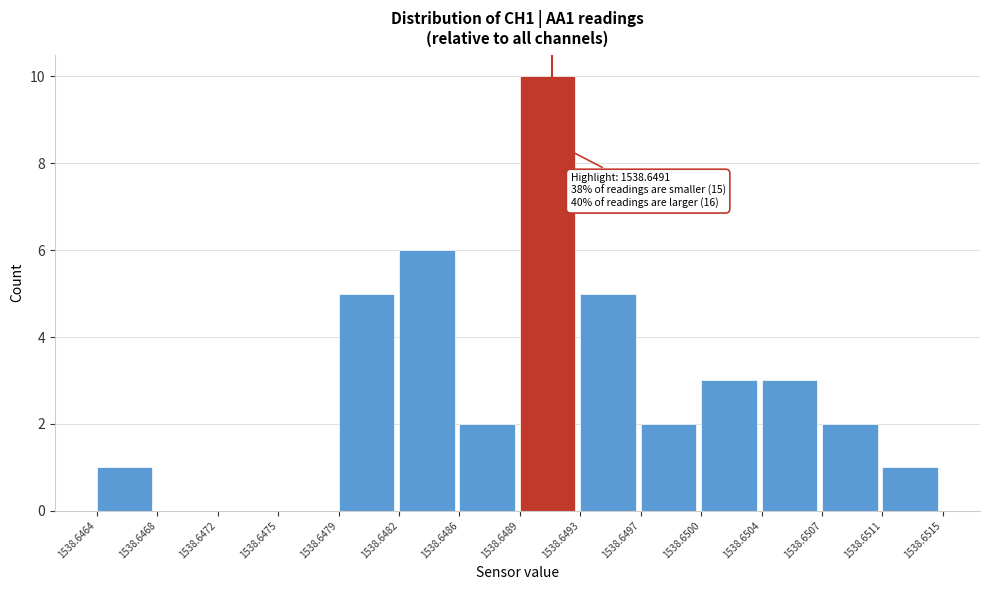

Which range on the x-axis has the tallest bar?

1538.6489 to 1538.6493